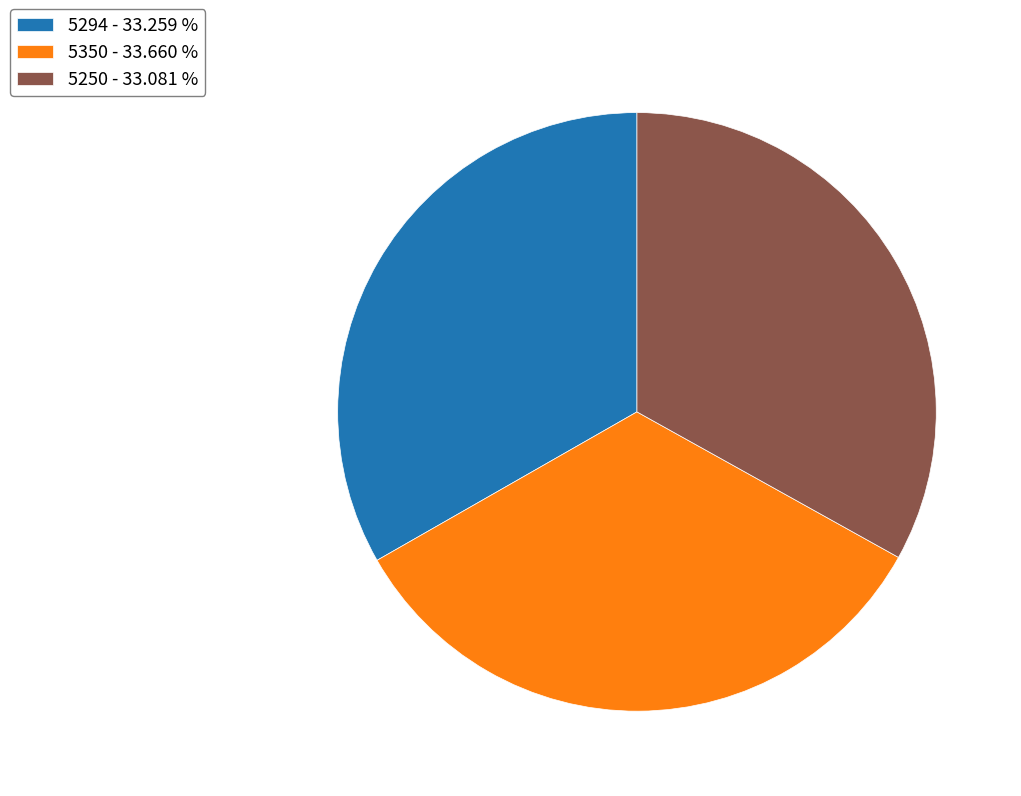

Combined, do 5250 - 33.081 % and 5350 - 33.660 % account for over 50%?

Yes